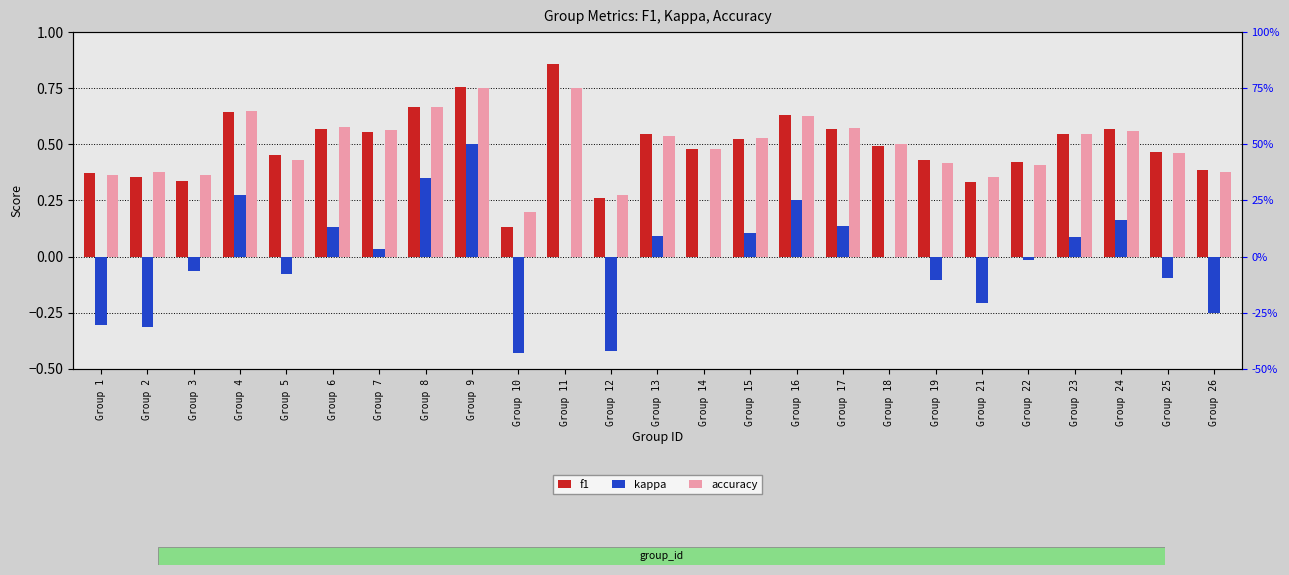

How many bars are there in total?

75